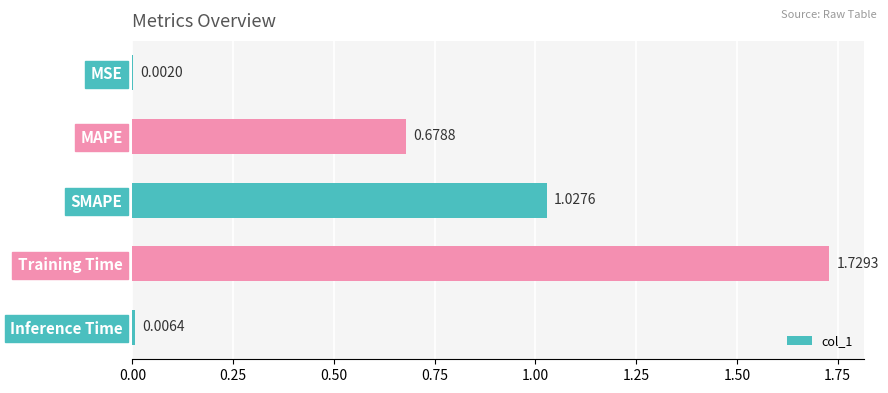

Where is the data nearest to the value 0?

MSE